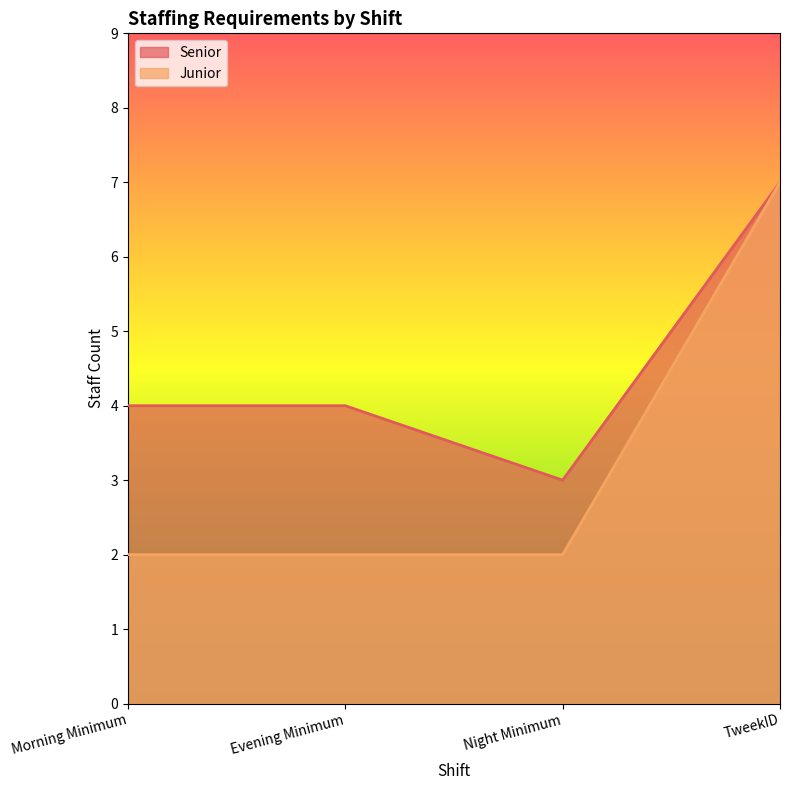

What are all the series names shown in the legend?

Senior, Junior